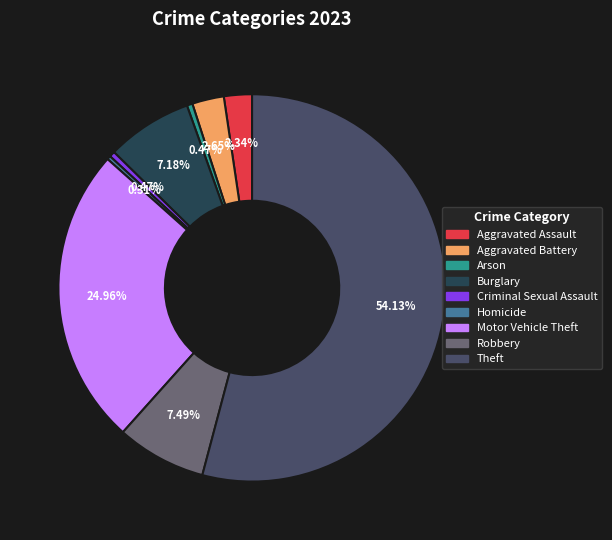

How many slices are in this pie chart?

9